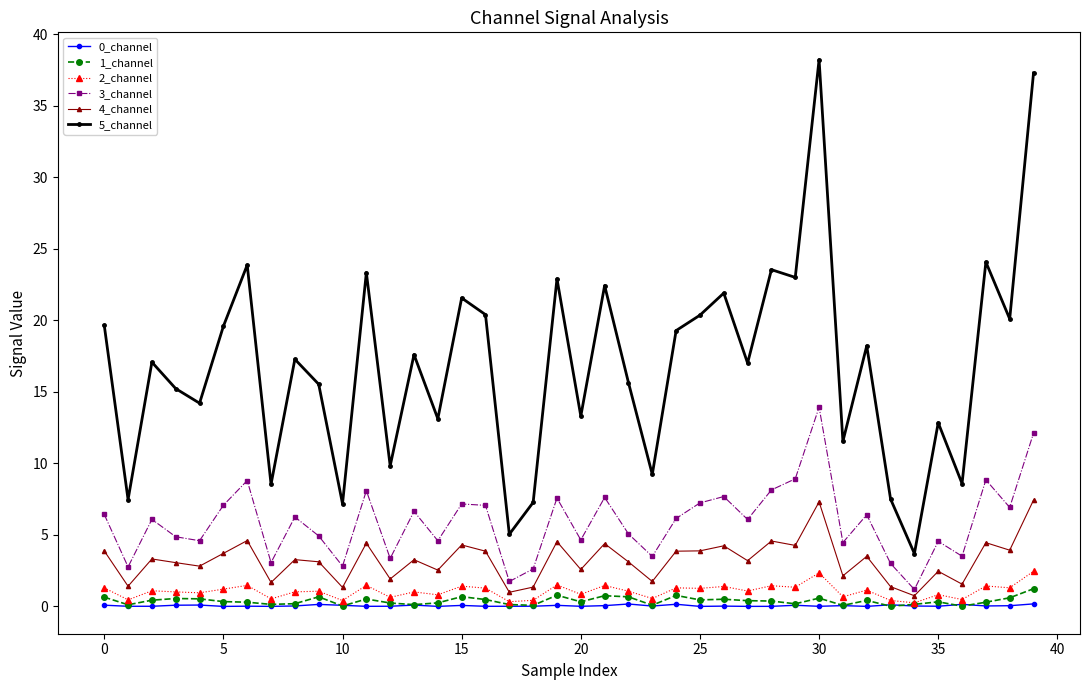

What is the value of the 3_channel point at the 12th from the left?

8.1